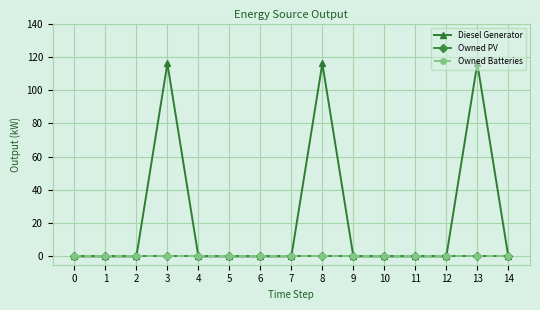

Which has a higher value, 13 or 3?

13